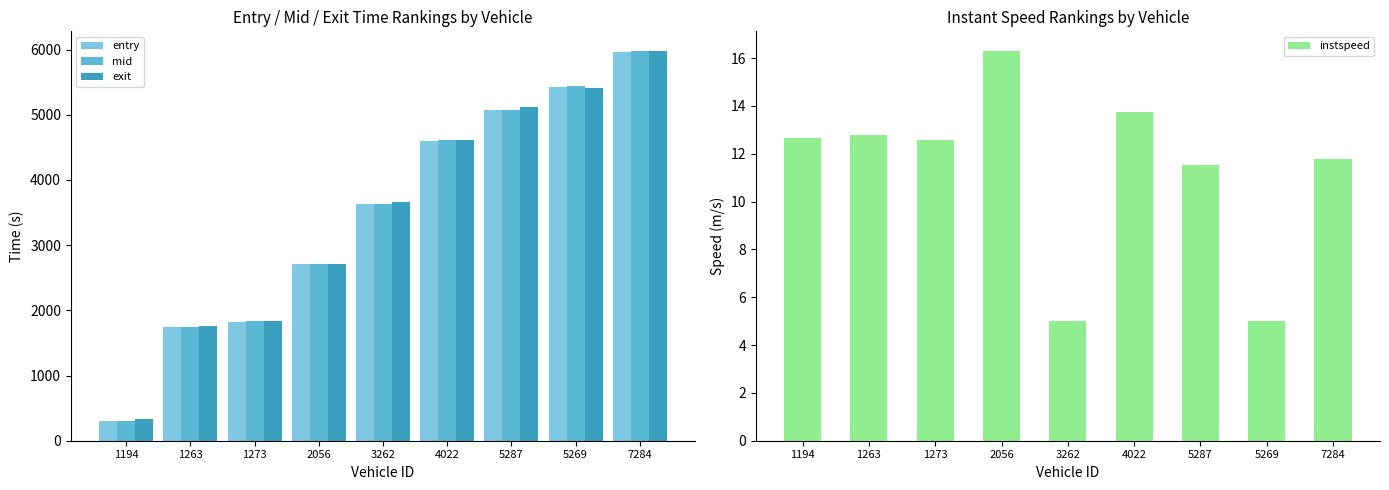

Reading left to right, what are all the values shown in this chart?

entry: 1194=301.7	1263=1738.0	1273=1824.0	2056=2703.8	3262=3627.9	4022=4597.2	5287=5070.1	5269=5425.3	7284=5964.6
mid: 1194=310.1	1263=1746.5	1273=1832.4	2056=2711.2	3262=3637.2	4022=4605.3	5287=5079.1	5269=5434.2	7284=5973.3
exit: 1194=333.0	1263=1754.0	1273=1838.7	2056=2716.5	3262=3666.4	4022=4610.8	5287=5126.0	5269=5412.8	7284=5980.8
instspeed: 1194=12.7	1263=12.8	1273=12.6	2056=16.3	3262=5.0	4022=13.7	5287=11.5	5269=5.0	7284=11.8